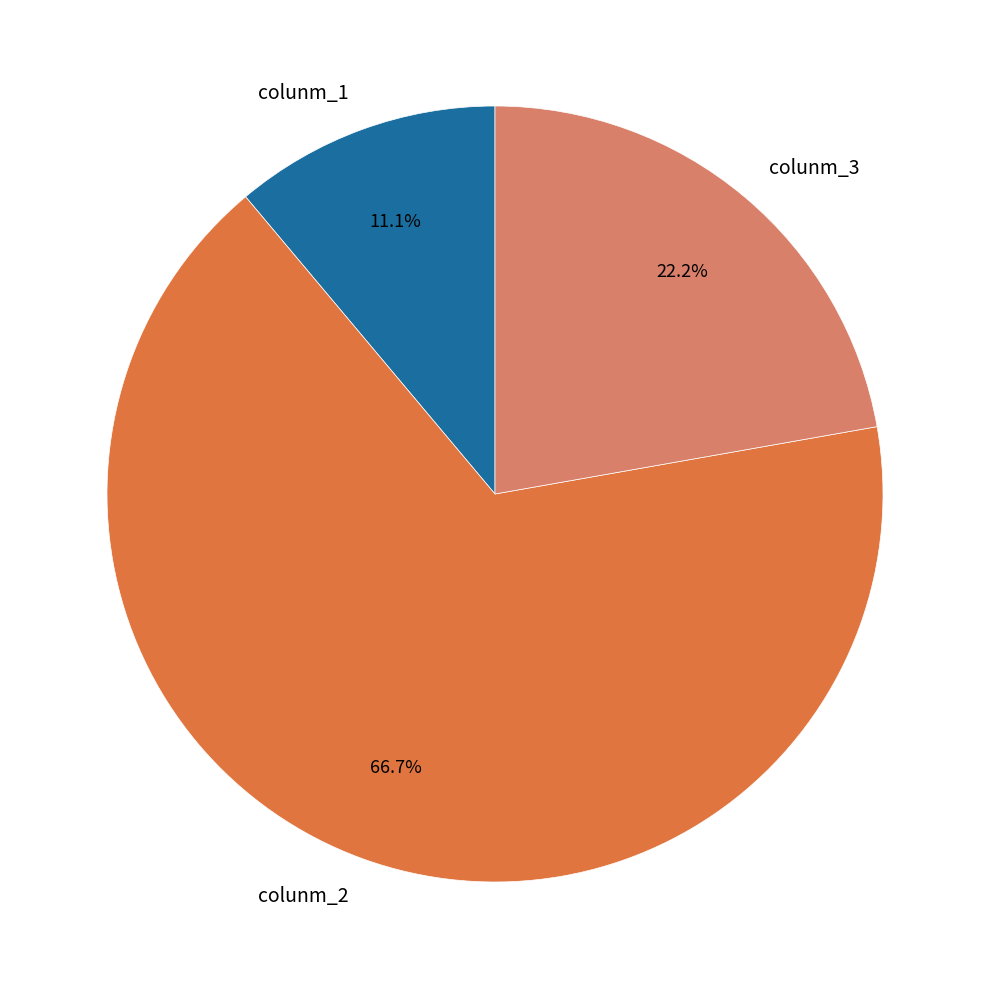

What percentage is the colunm_1 slice, to the nearest percent?

11%